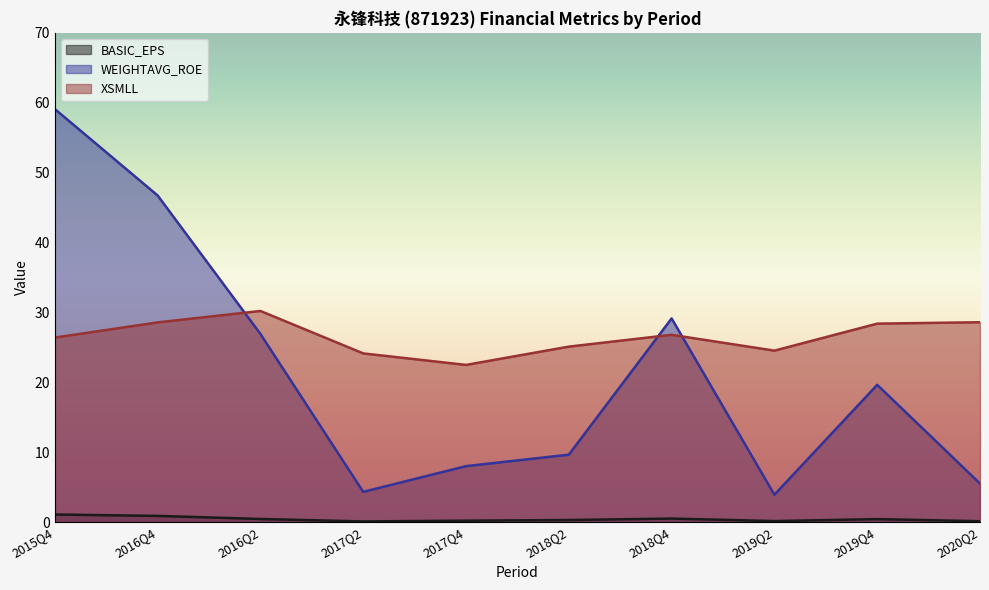

At 2016Q2, list the series in order from largest to smallest.

XSMLL, WEIGHTAVG_ROE, BASIC_EPS